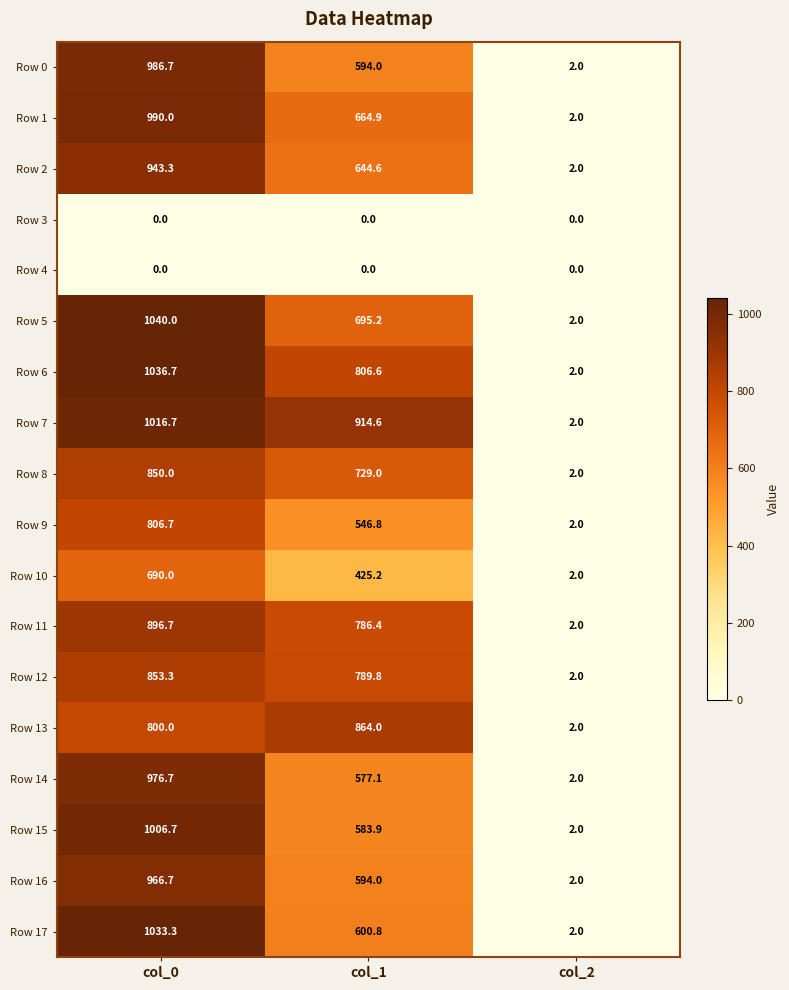

What is the total value across all series at col_1?

10816.9